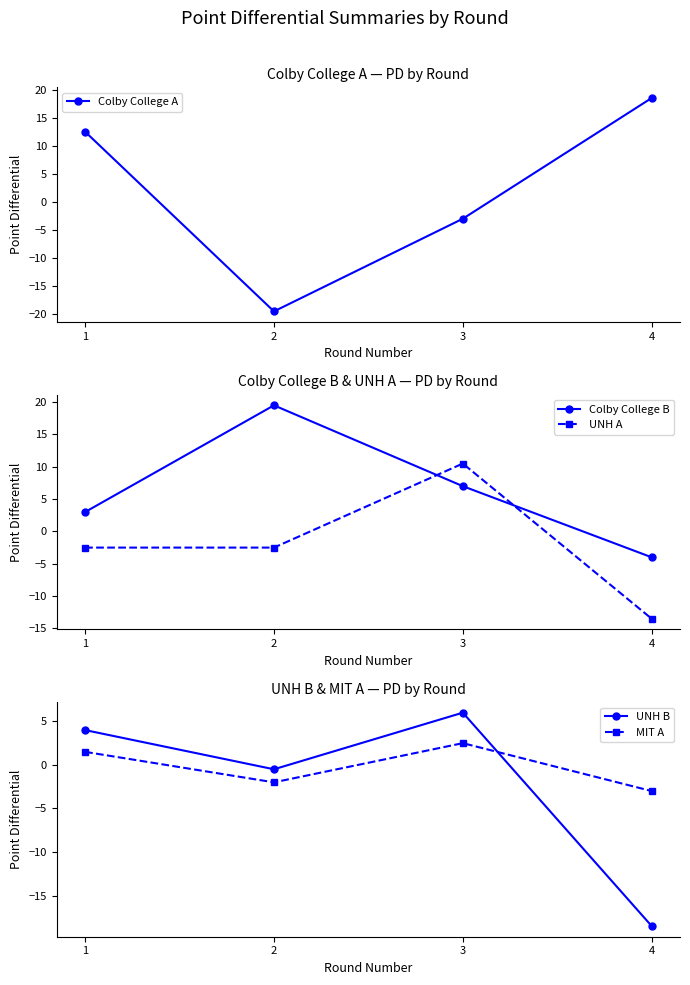

Is it true that Colby College A equals 5.8 at 1?

False